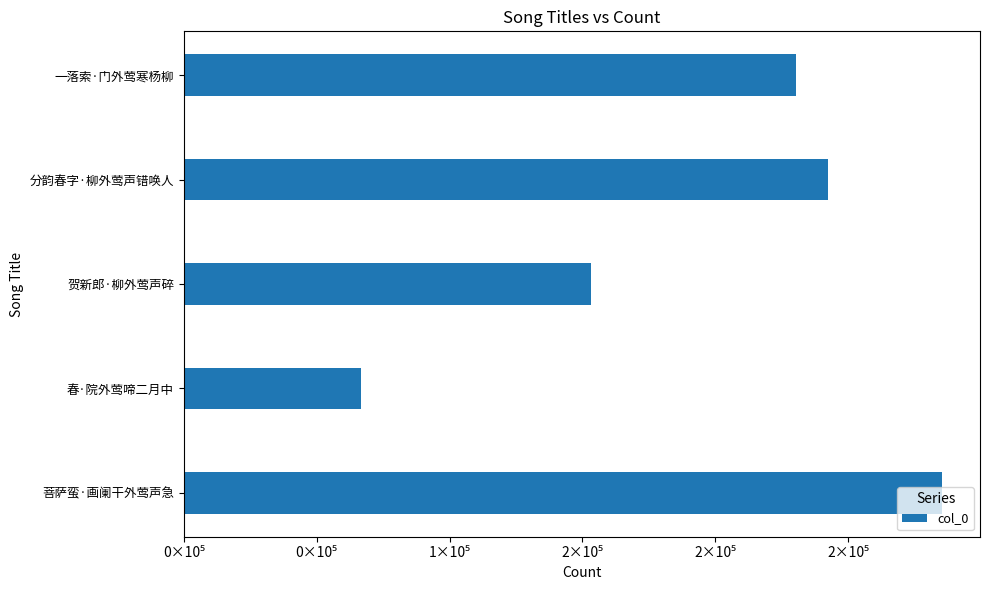

Are the bars horizontal?

Yes